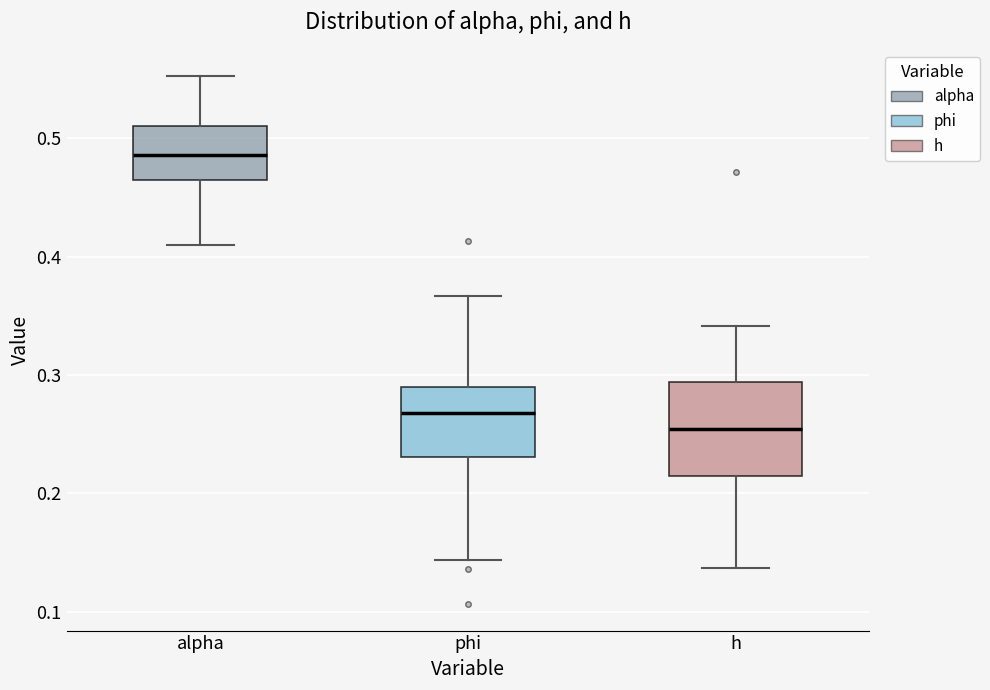

Reading left to right, read every box against the y-axis: the position of its median line, the range the box covers, and the ends of its whiskers. The values are not printed on the chart, so give them approximately, as read against the axis.

alpha: median 0.49, box 0.47 to 0.51, whiskers 0.41 to 0.55
phi: median 0.27, box 0.23 to 0.29, whiskers 0.14 to 0.37
h: median 0.25, box 0.21 to 0.29, whiskers 0.14 to 0.34